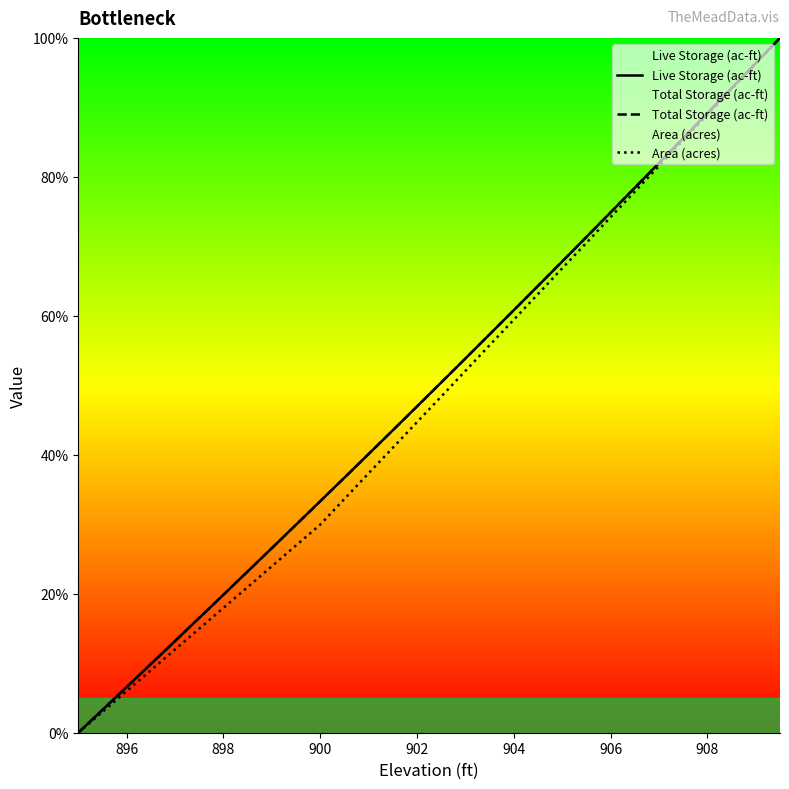

True or false: Total Storage (ac-ft) has more than 1 interior local peaks.

False